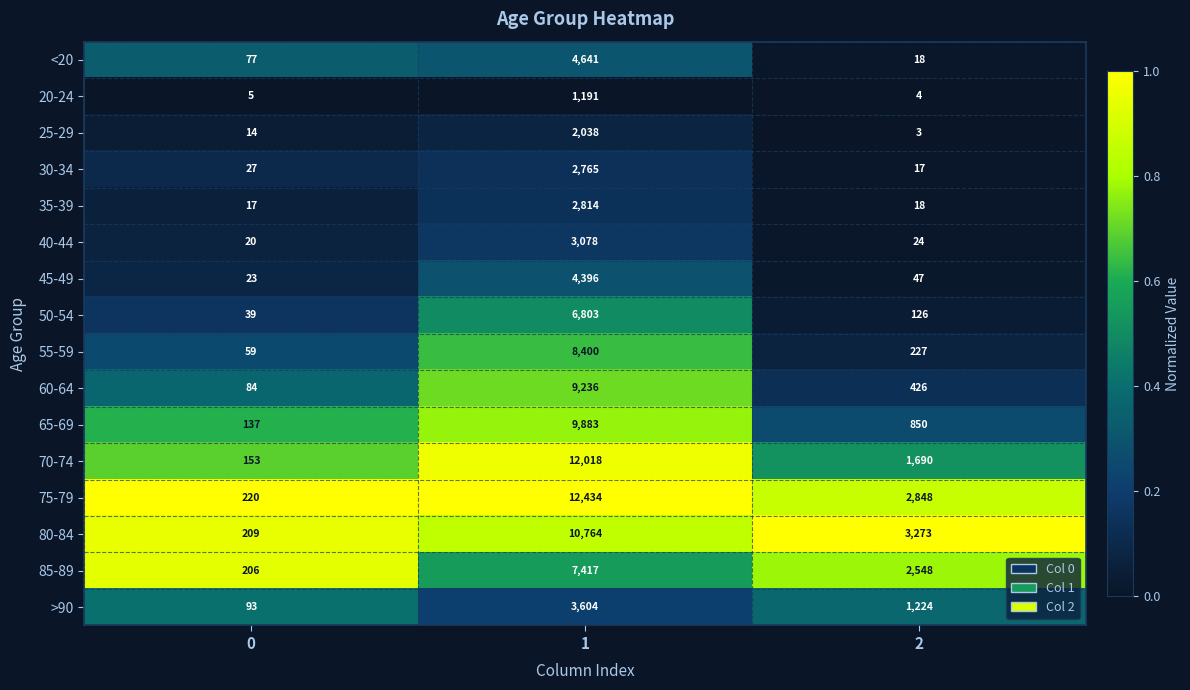

What is the maximum value for 30-34?

2765